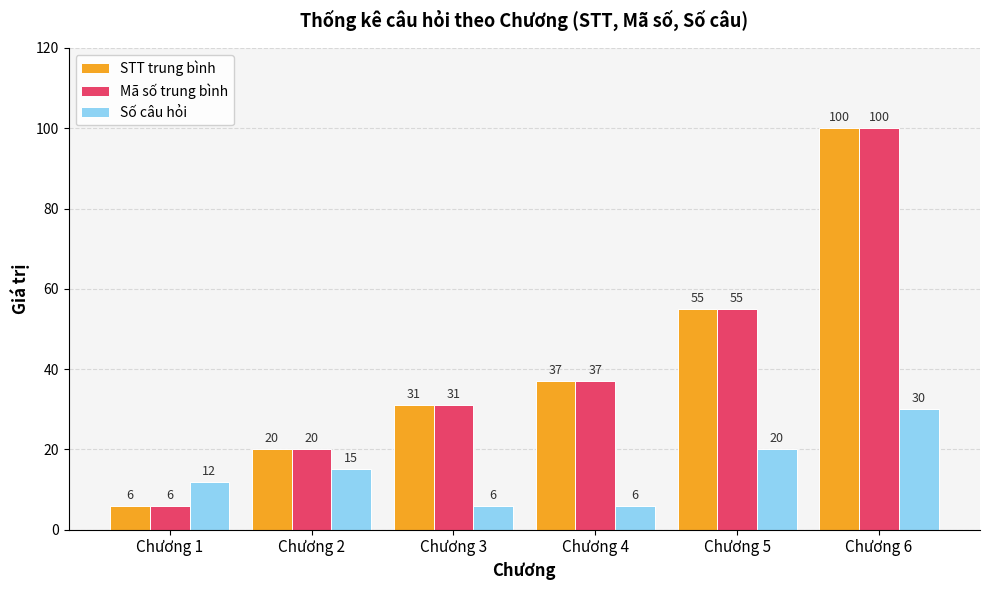

Reading left to right, what are all the values shown in this chart?

STT trung bình: Chương 1=6	Chương 2=20	Chương 3=31	Chương 4=37	Chương 5=55	Chương 6=100
Mã số trung bình: Chương 1=6	Chương 2=20	Chương 3=31	Chương 4=37	Chương 5=55	Chương 6=100
Số câu hỏi: Chương 1=12	Chương 2=15	Chương 3=6	Chương 4=6	Chương 5=20	Chương 6=30